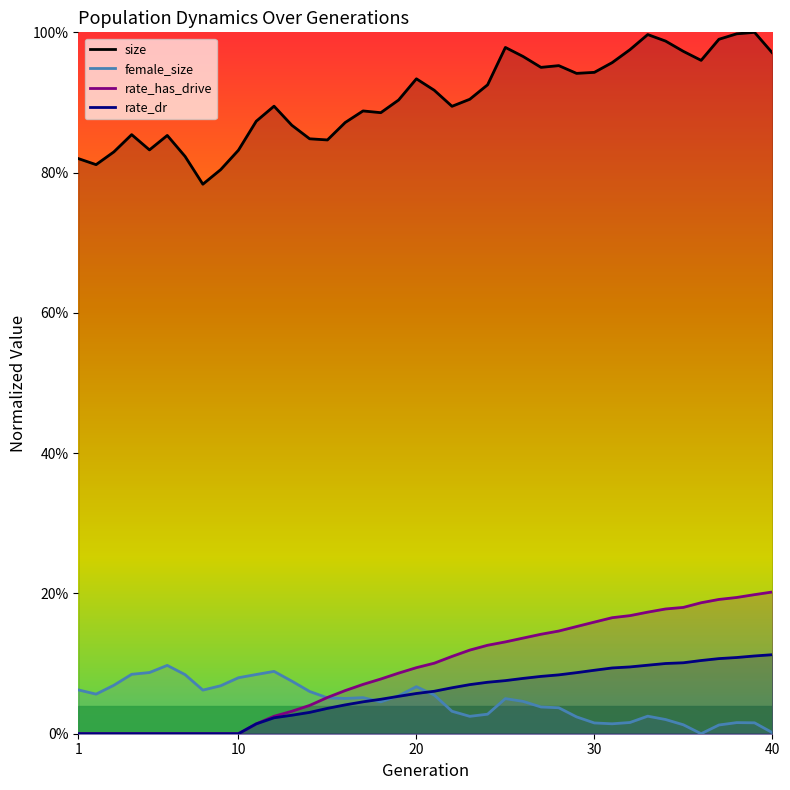

Which series changed the most between 24 and 33?

size